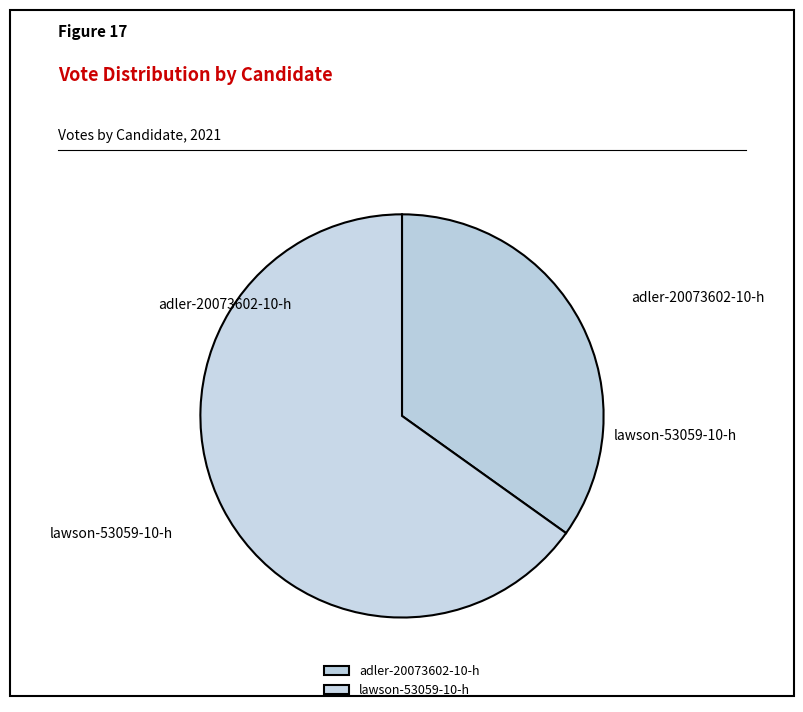

How many slices are in this pie chart?

2